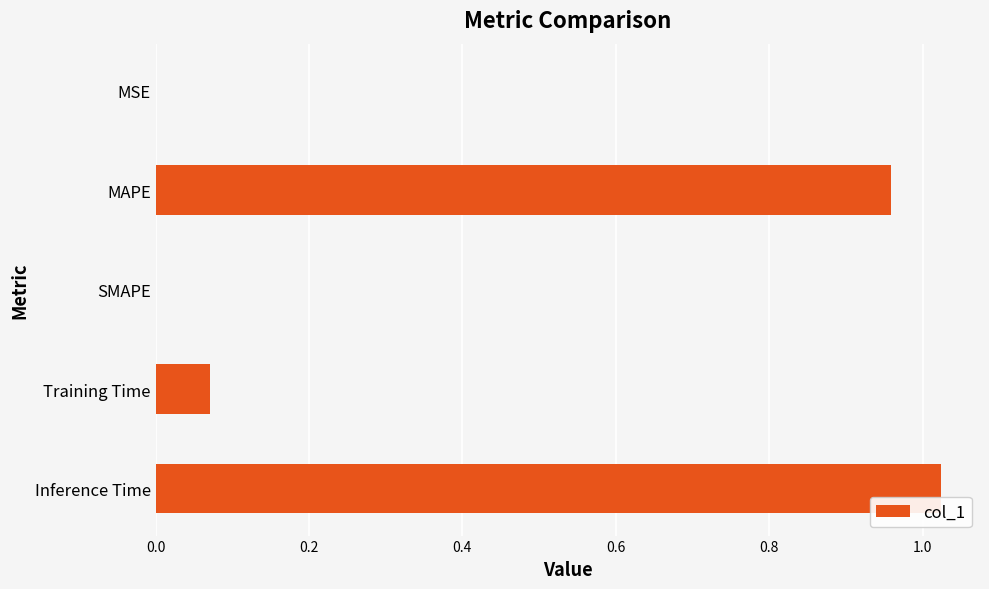

At which category does the chart reach its peak across all series?

Inference Time